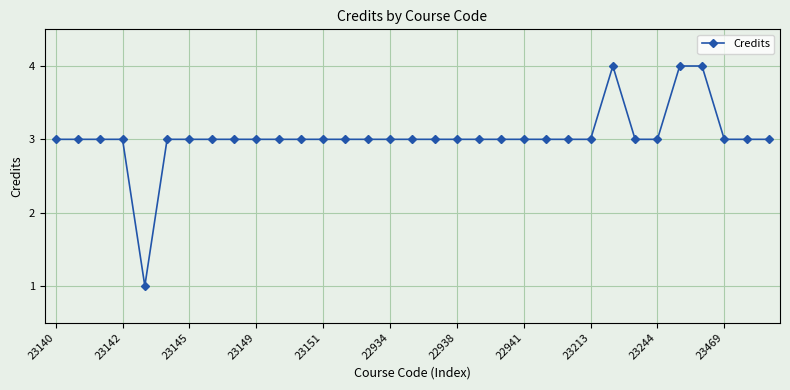

Reading left to right, extract all data points from this chart.

3	3	3	3	1	3	3	3	3	3	3	3	3	3	3	3	3	3	3	3	3	3	3	3	3	4	3	3	4	4	3	3	3